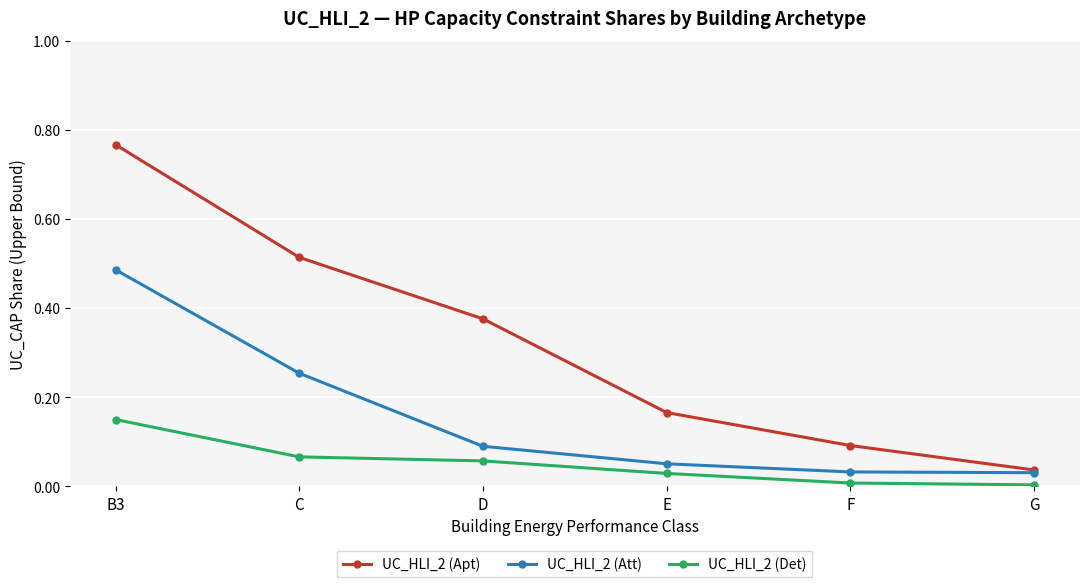

Which series has the largest total across all categories?

UC_HLI_2 (Apt)